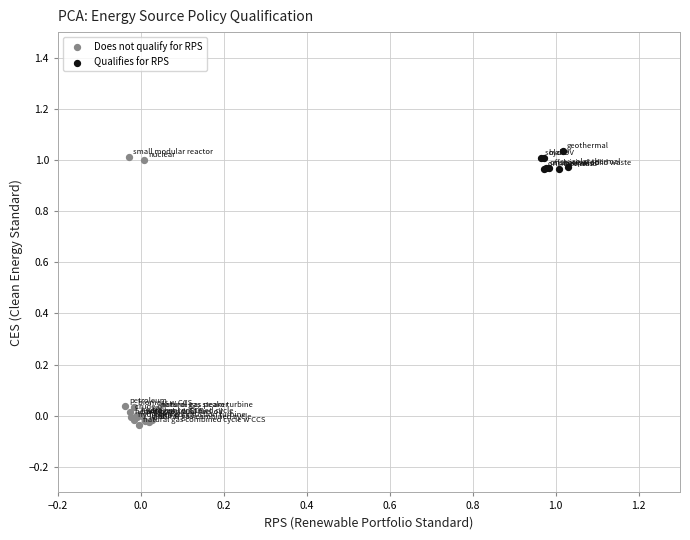

Which series has the widest spread of Y values?

Does not qualify for RPS